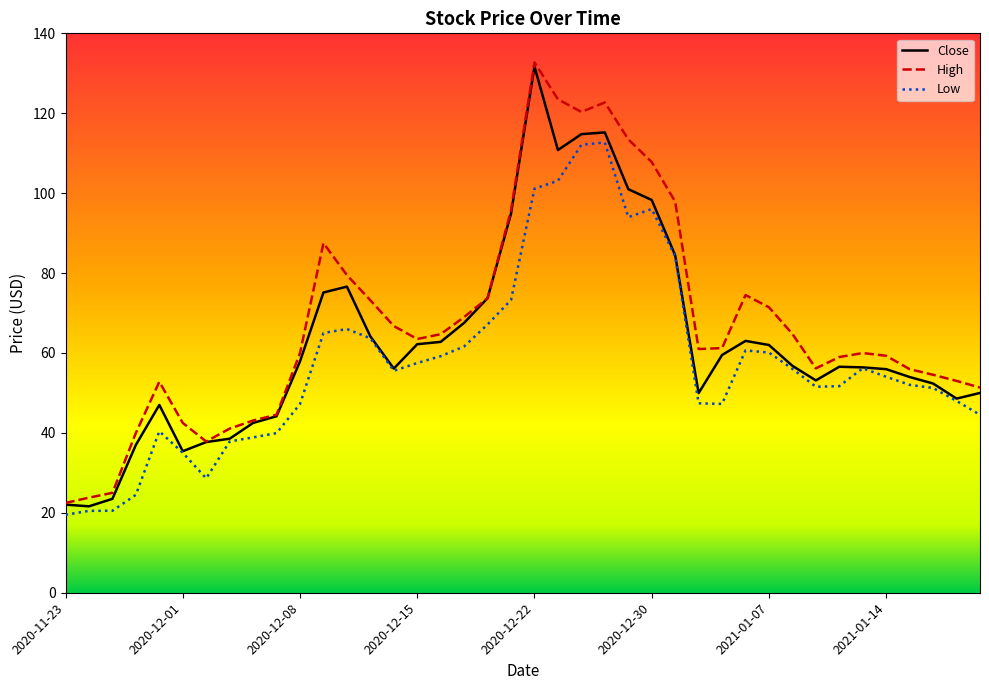

What is the lowest value of the Low series?

19.5